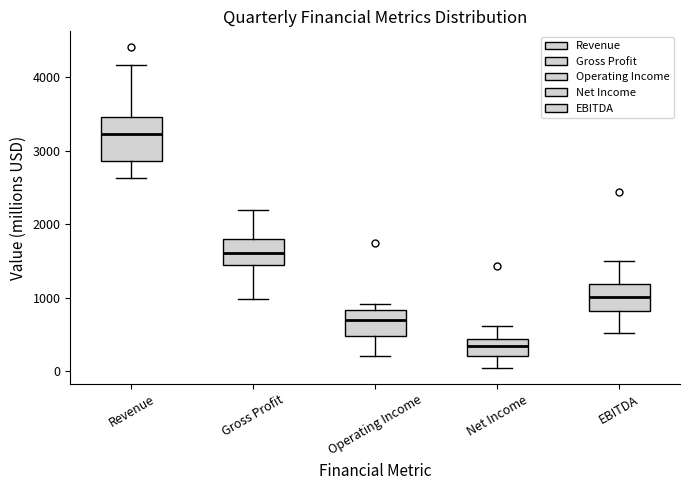

Where does the lower whisker of the box for Revenue end on the y-axis? The values are not printed on the chart, so give them approximately, as read against the axis.

2600